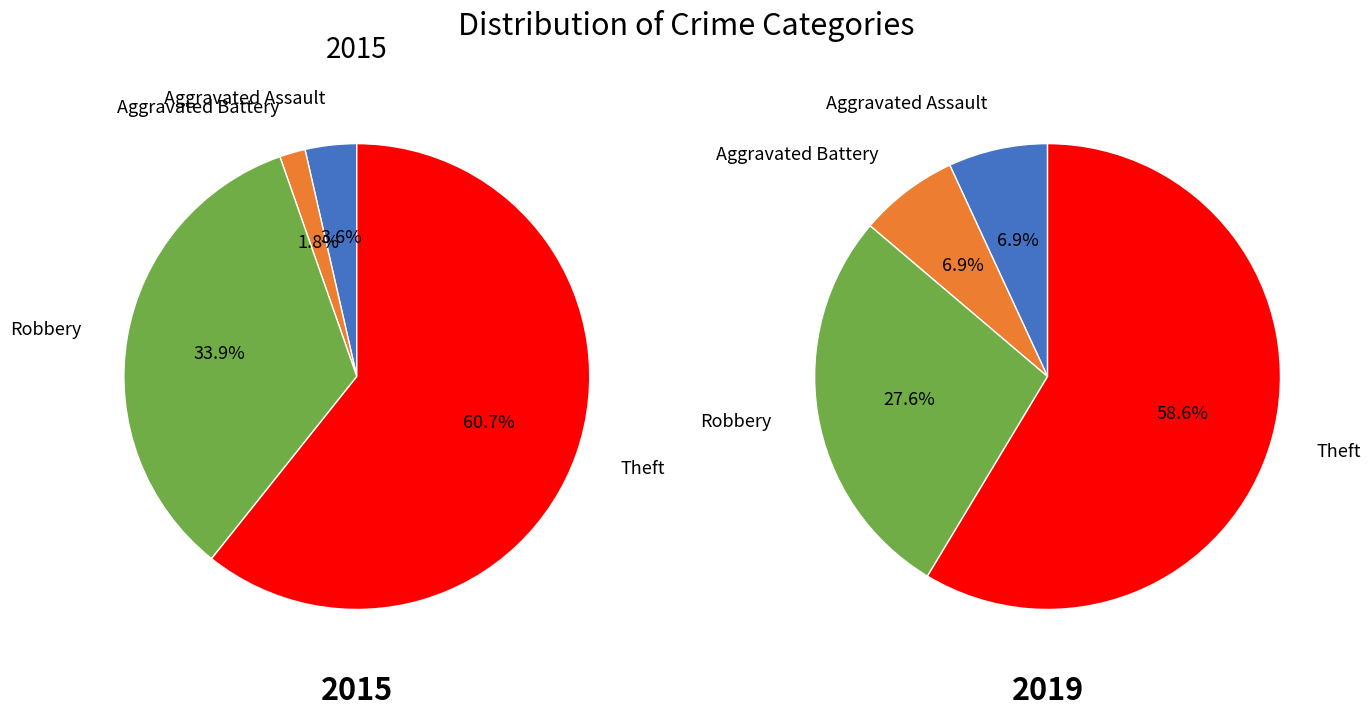

The Aggravated Battery slice represents 2% of the pie. True or false?

True